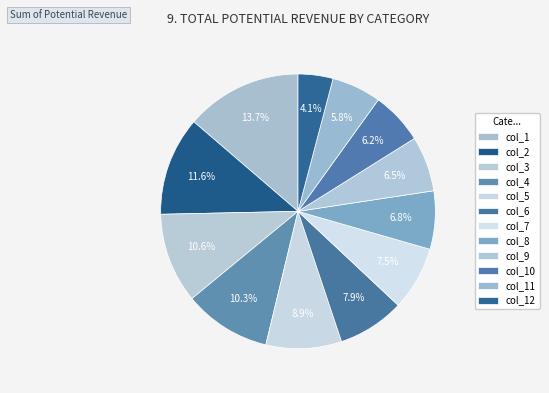

How much of the chart is everything except col_5?

91.1%